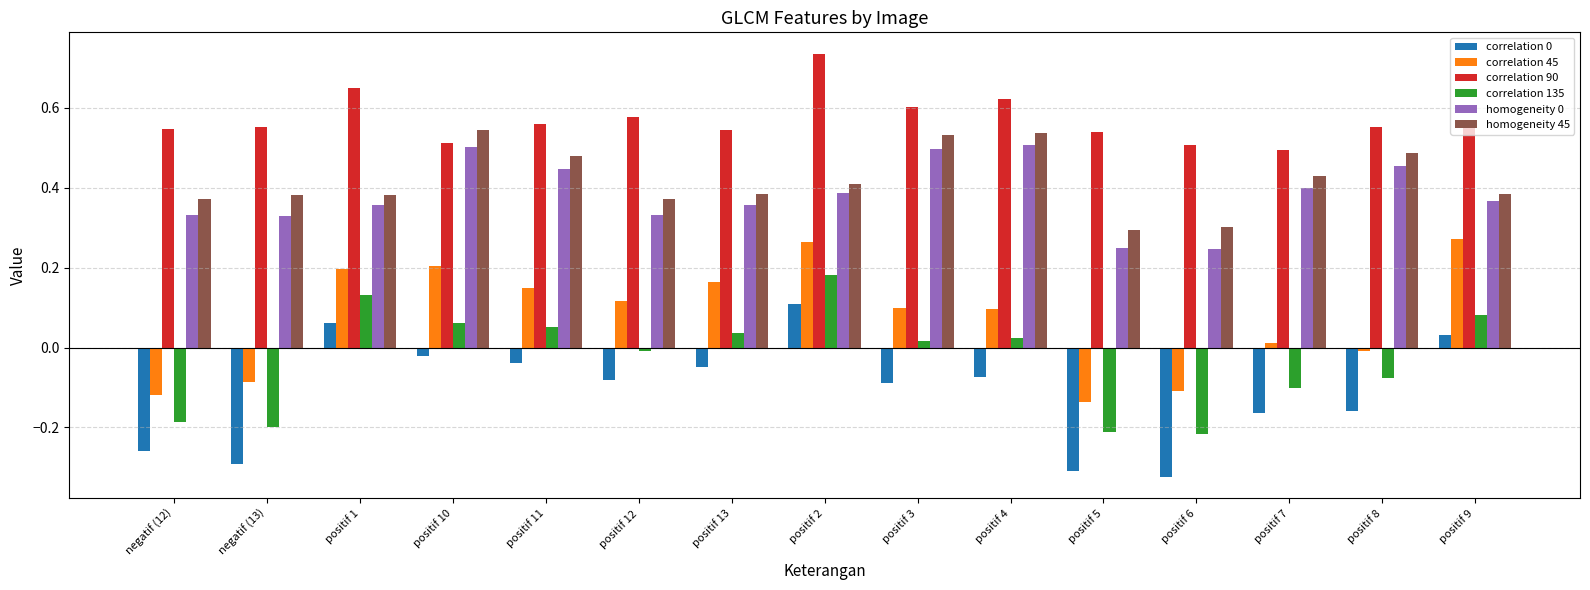

At which category is the sum across all series the highest?

positif 2